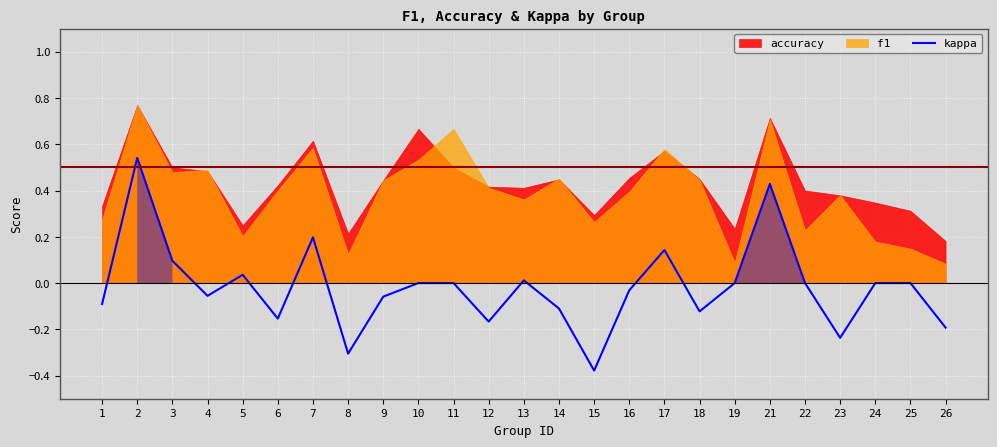

How many points are lower than both their immediate neighbors (excluding endpoints)?

7